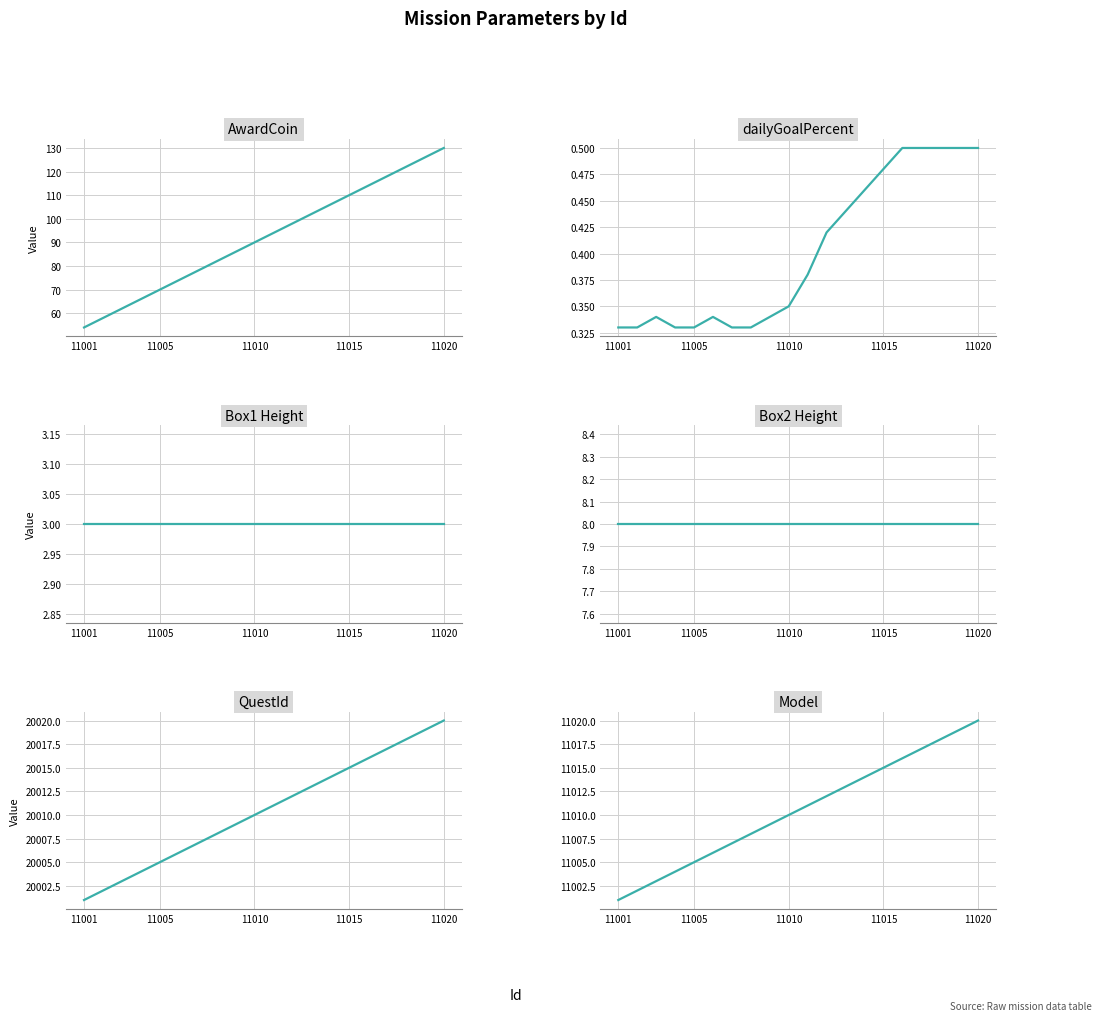

True or false: Model and Box1 Height cross at least once.

False